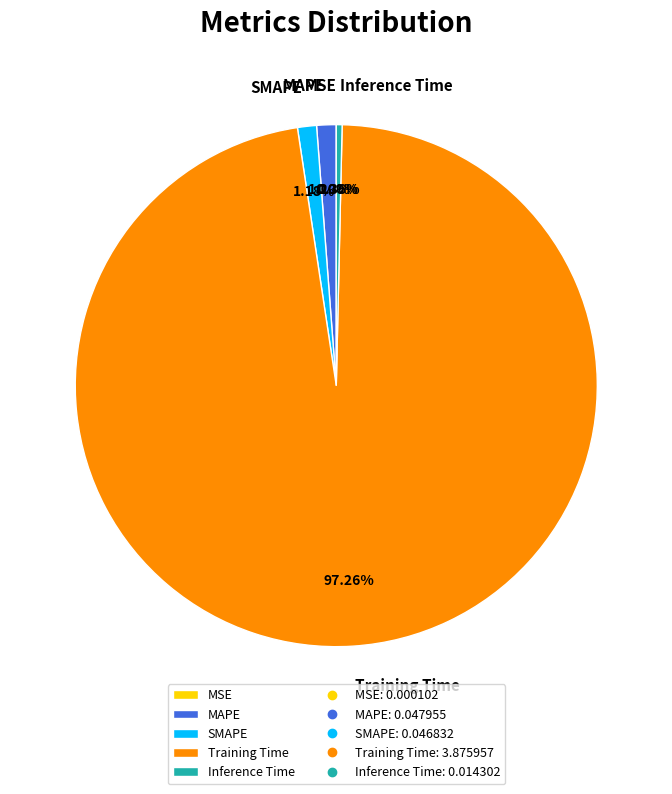

Does any single category account for the majority?

Yes